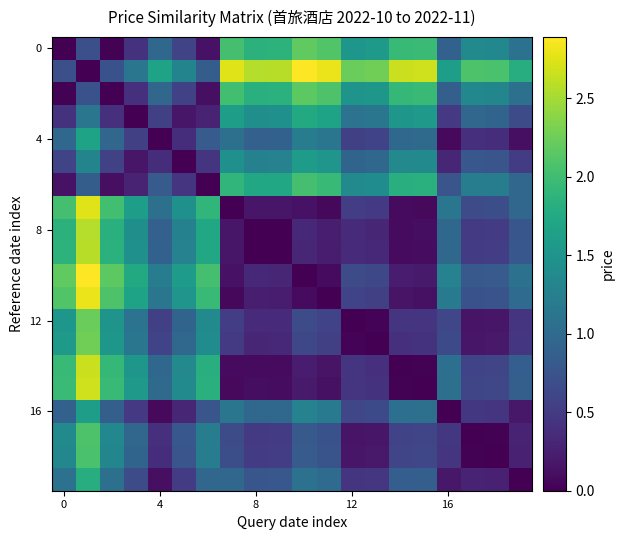

Count the number of categories in the chart.

20